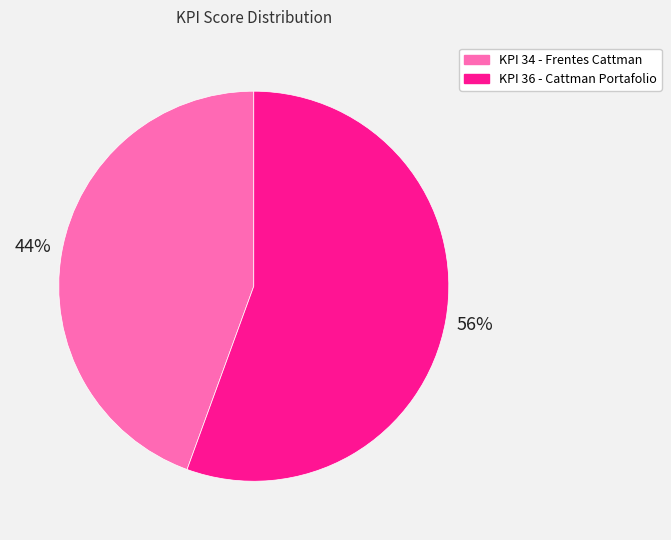

Is the sum of KPI 34 - Frentes Cattman and KPI 36 - Cattman Portafolio greater than half?

Yes